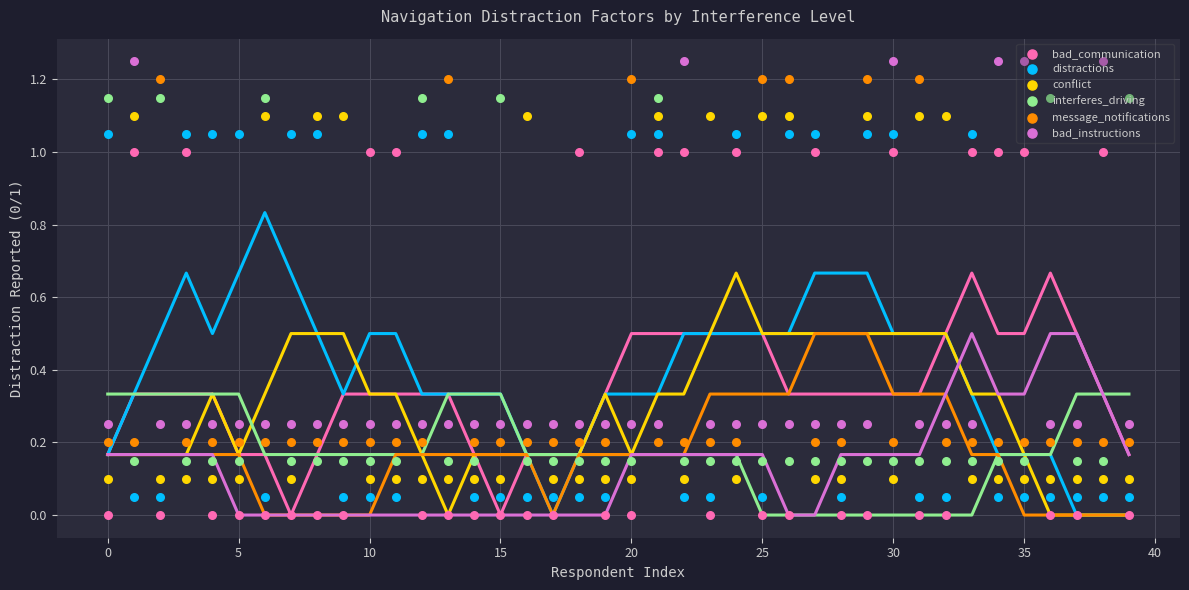

What is the total value across all series at 38?

2.8